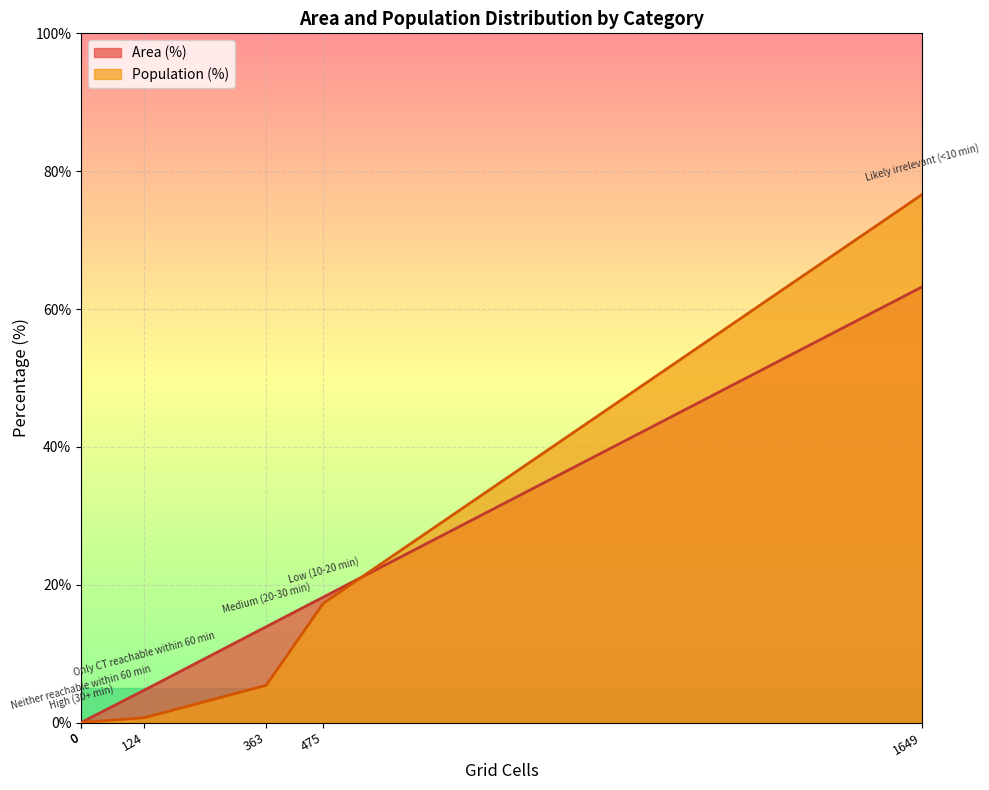

What is the difference between the maximum and minimum values in the Area (%) series?

63.2